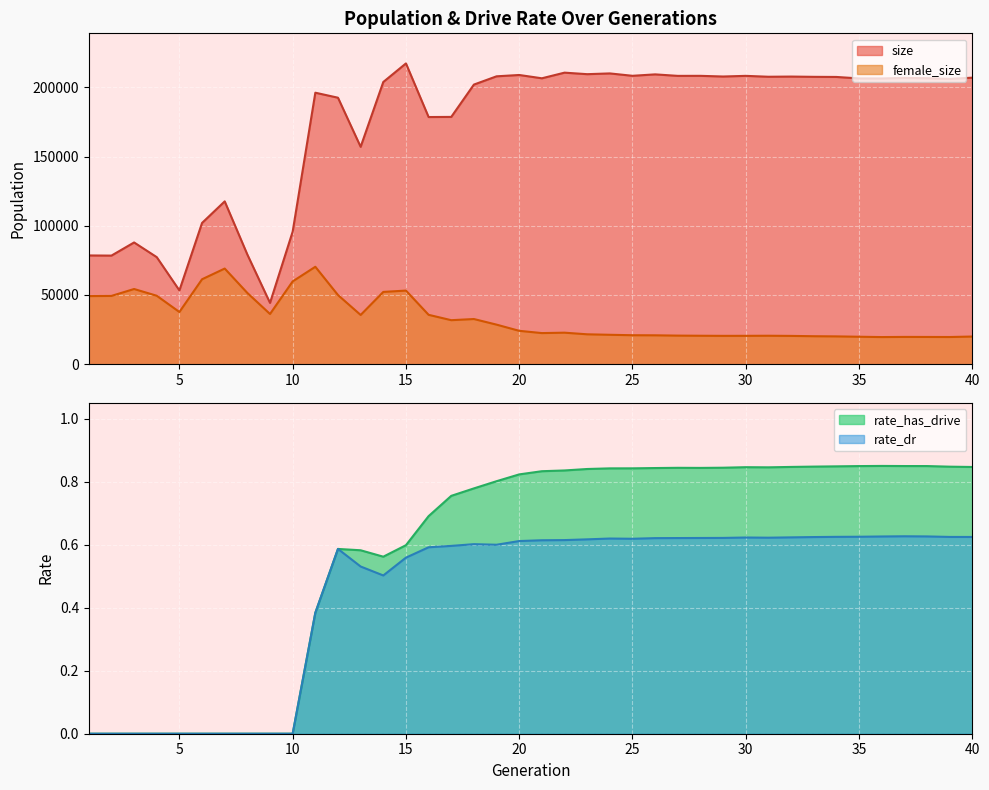

At which label does size first exceed 206526?

15